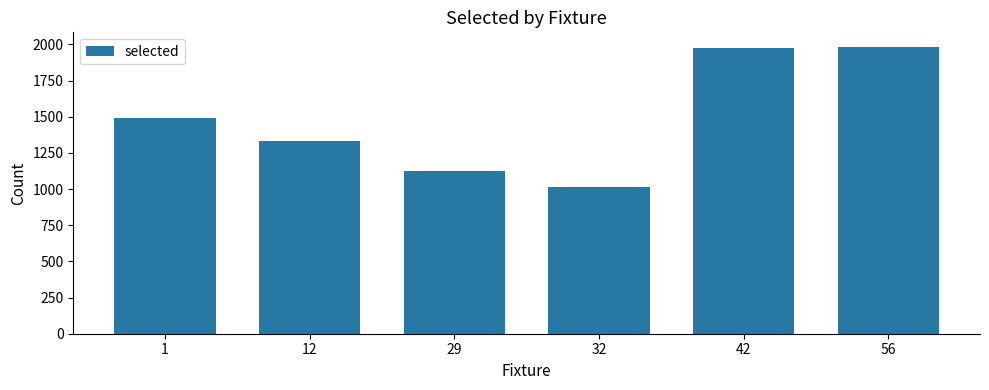

What is the minimum value shown in the chart?

1014